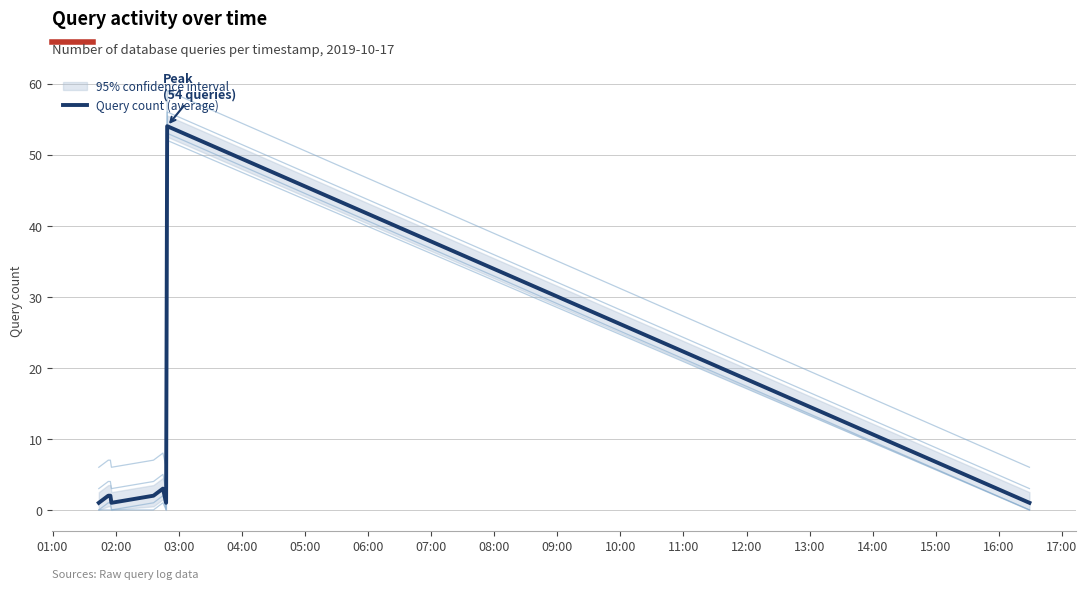

How many series are shown in this chart?

1